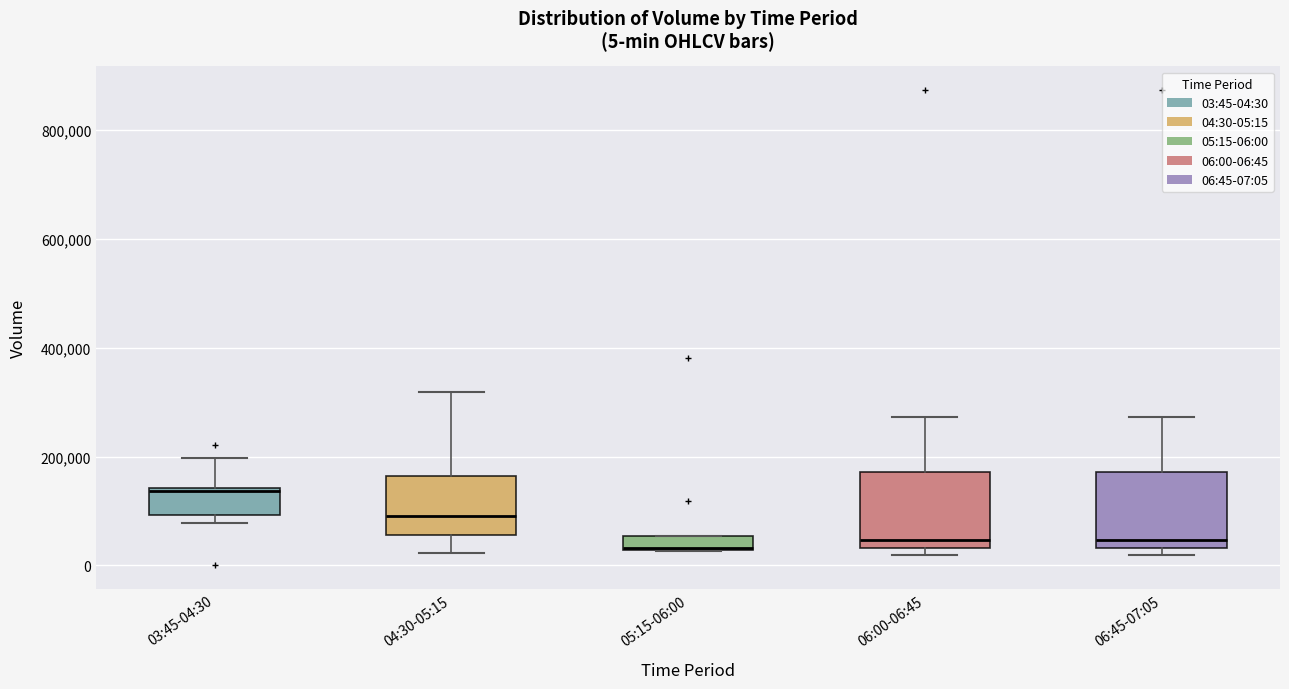

Which box's median line is the highest?

03:45-04:30